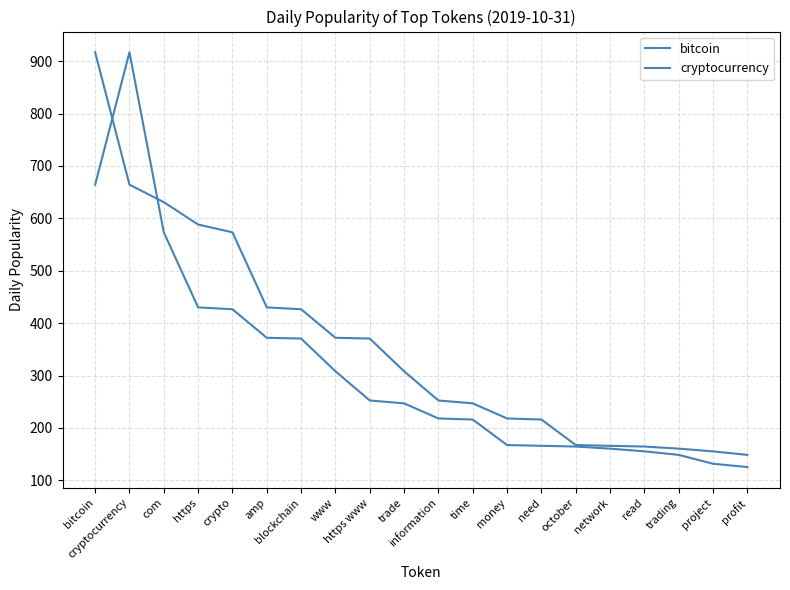

Where does the cryptocurrency series first go above 246?

bitcoin